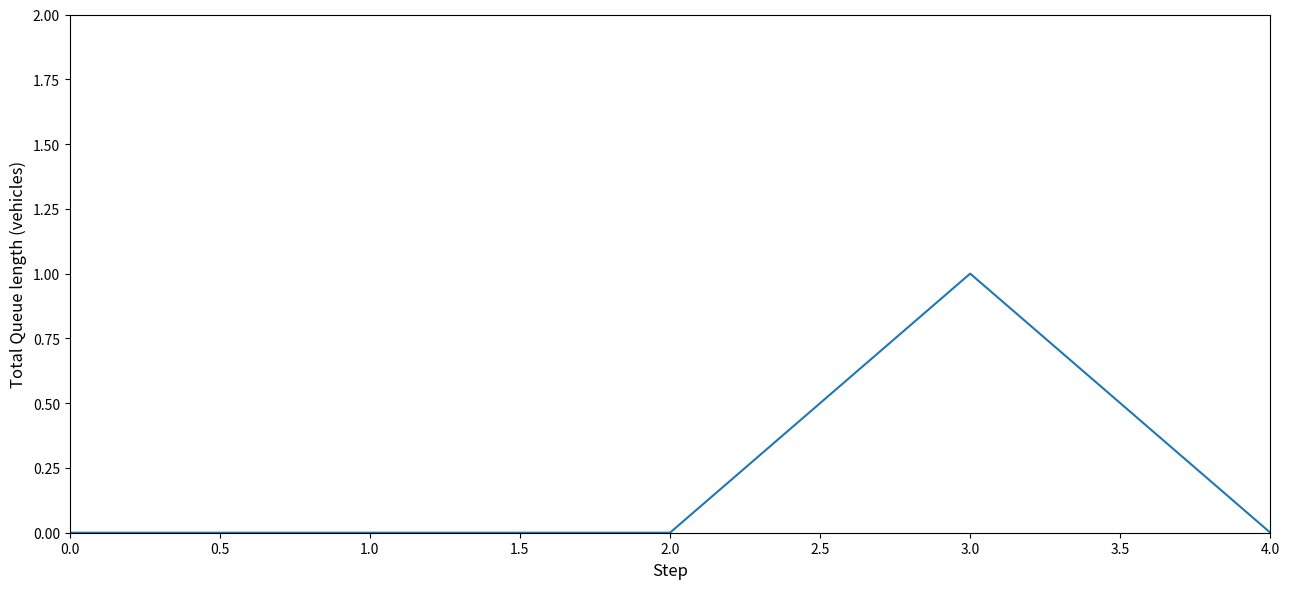

The chart shows a value of 0 at 2.0. True or false?

True